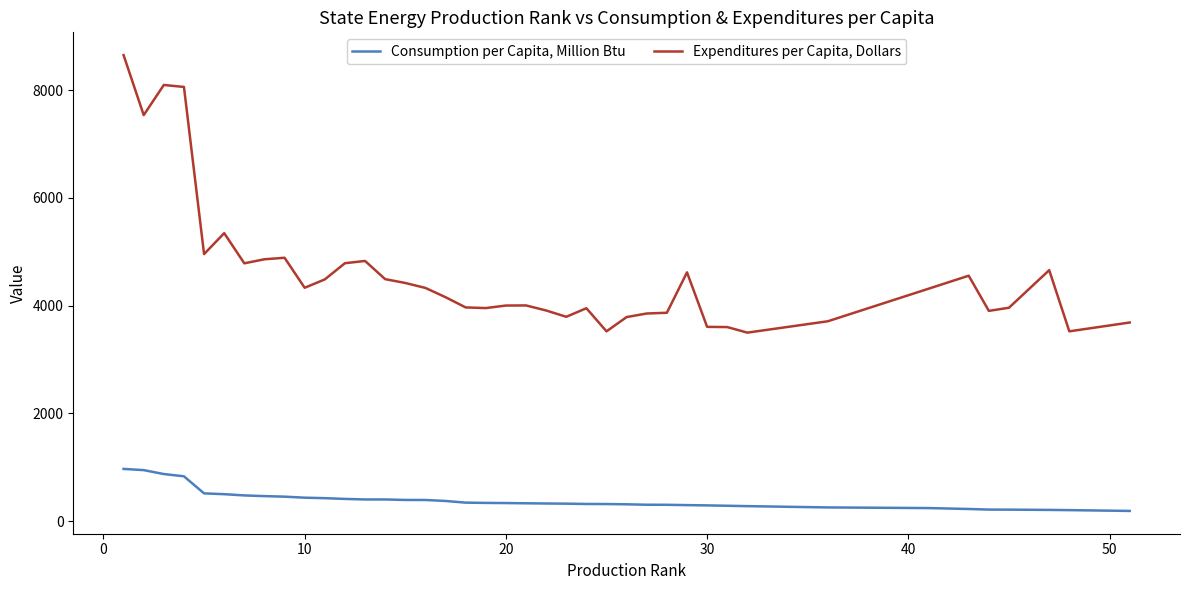

What is the difference between the maximum and minimum values in the Consumption per Capita, Million Btu series?

780